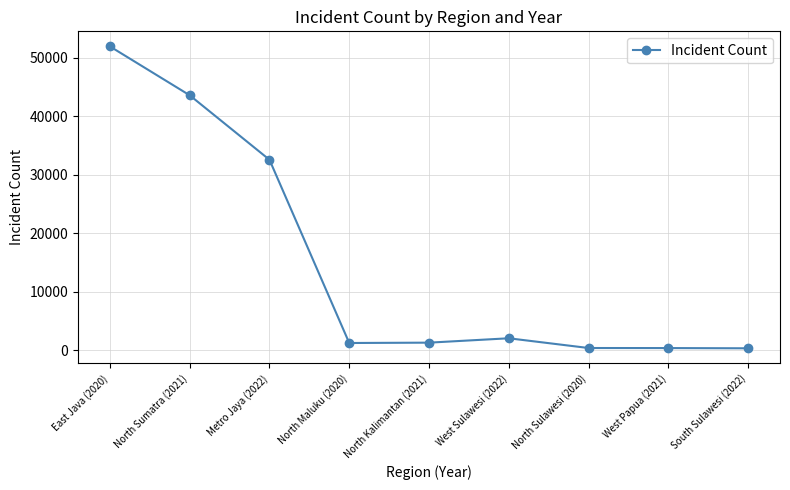

What is the sum of the values at North Sumatra (2021) and North Maluku (2020)?

44775